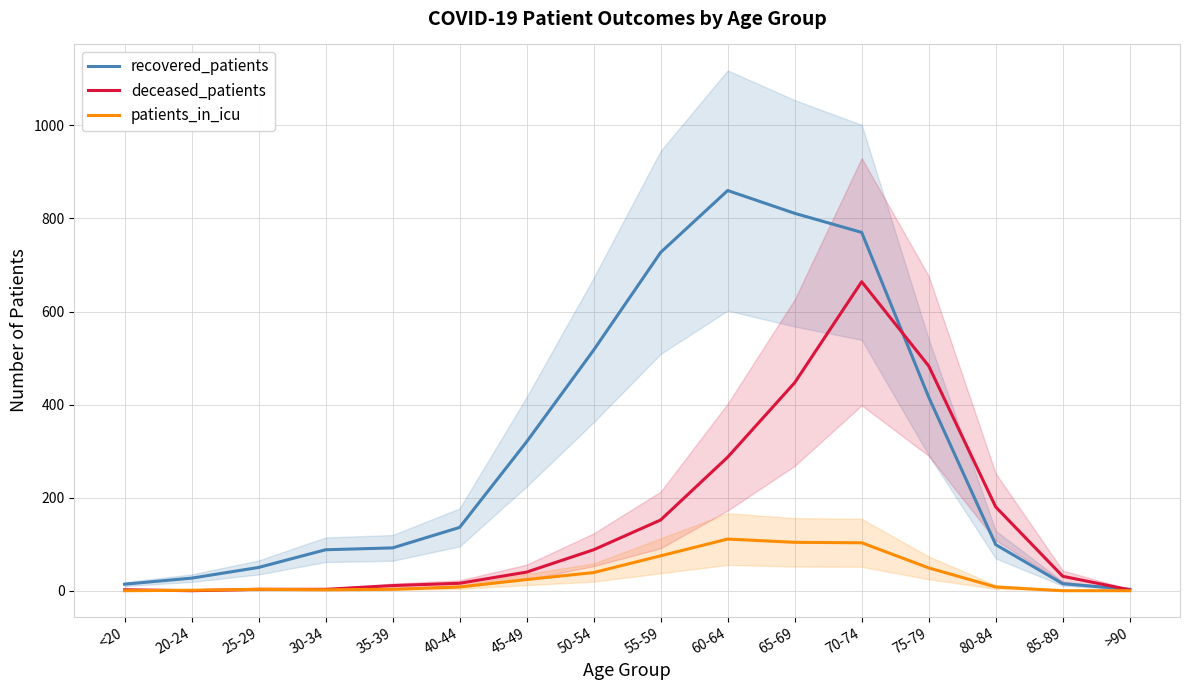

Is the value of patients_in_icu at 30-34 greater than the value of deceased_patients at 80-84?

No